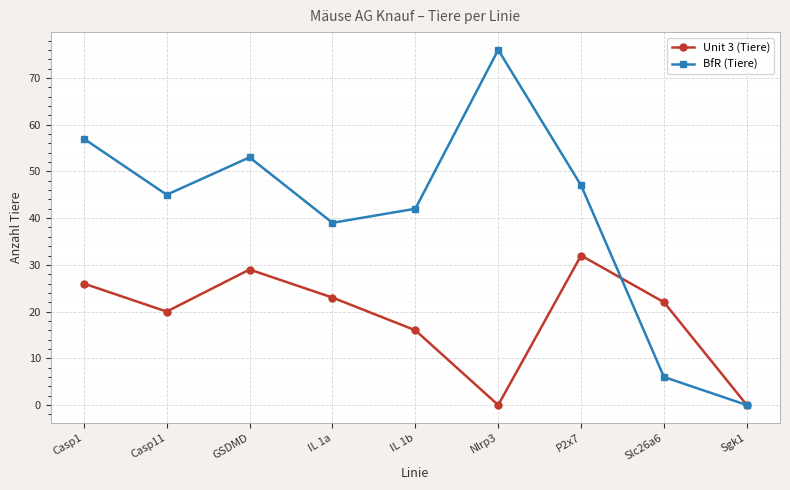

True or false: BfR (Tiere) has a value of 45 at Casp11.

True